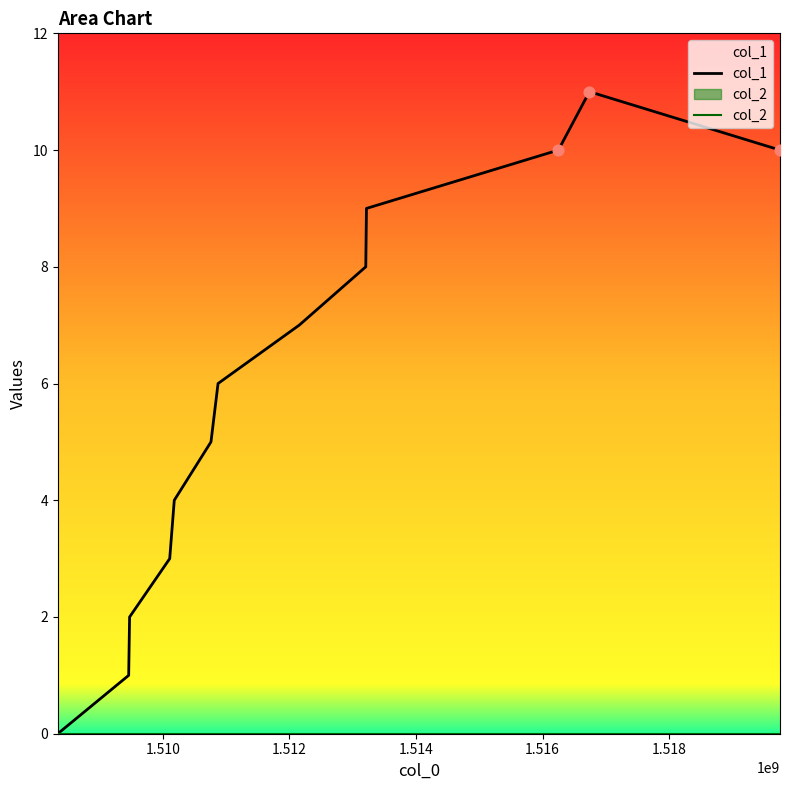

Is the value of col_1 at 11 greater than the value of col_2 at 1.516?

Yes